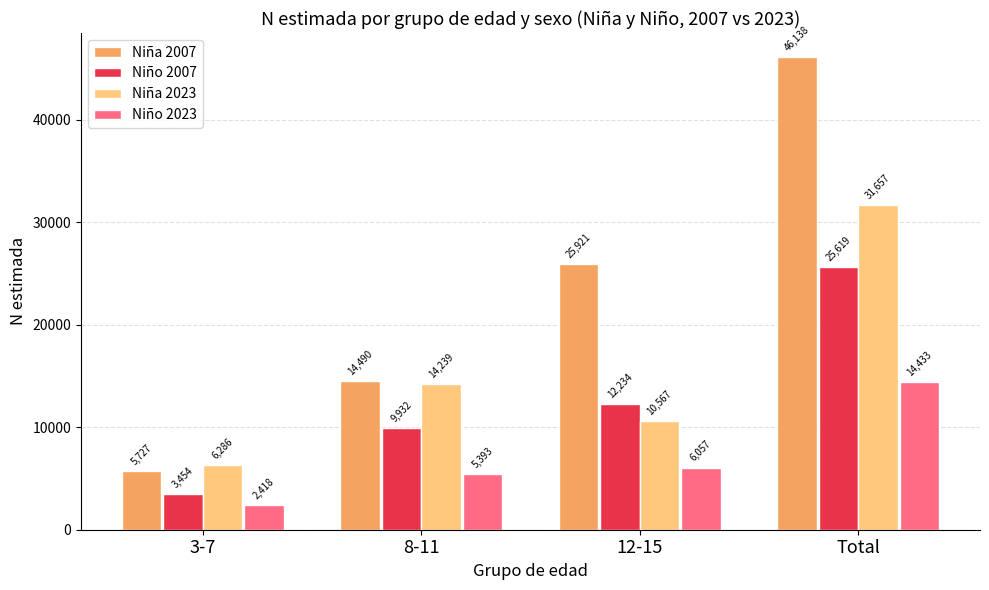

Reading right to left, what are all the values shown in this chart?

Niña 2007: Total=46138	12-15=25921	8-11=14490	3-7=5727
Niño 2007: Total=25619	12-15=12234	8-11=9932	3-7=3454
Niña 2023: Total=31657	12-15=10567	8-11=14239	3-7=6286
Niño 2023: Total=14433	12-15=6057	8-11=5393	3-7=2418